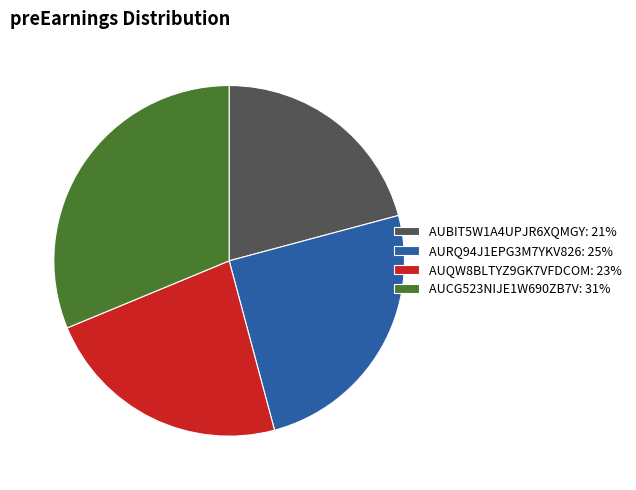

True or false: AUBIT5W1A4UPJR6XQMGY accounts for 21% of the total.

True